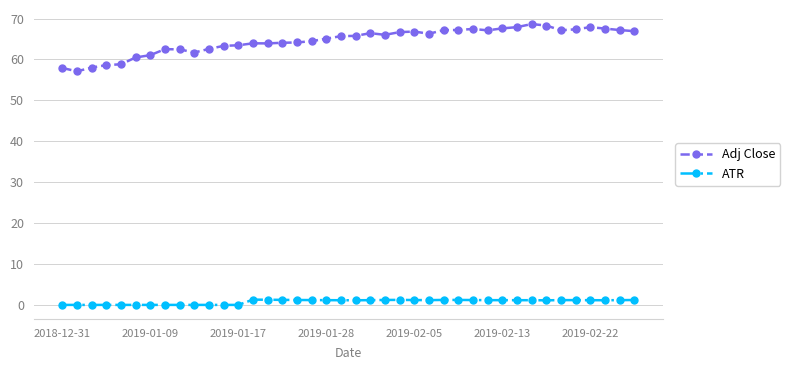

How many lines are shown in the chart?

2